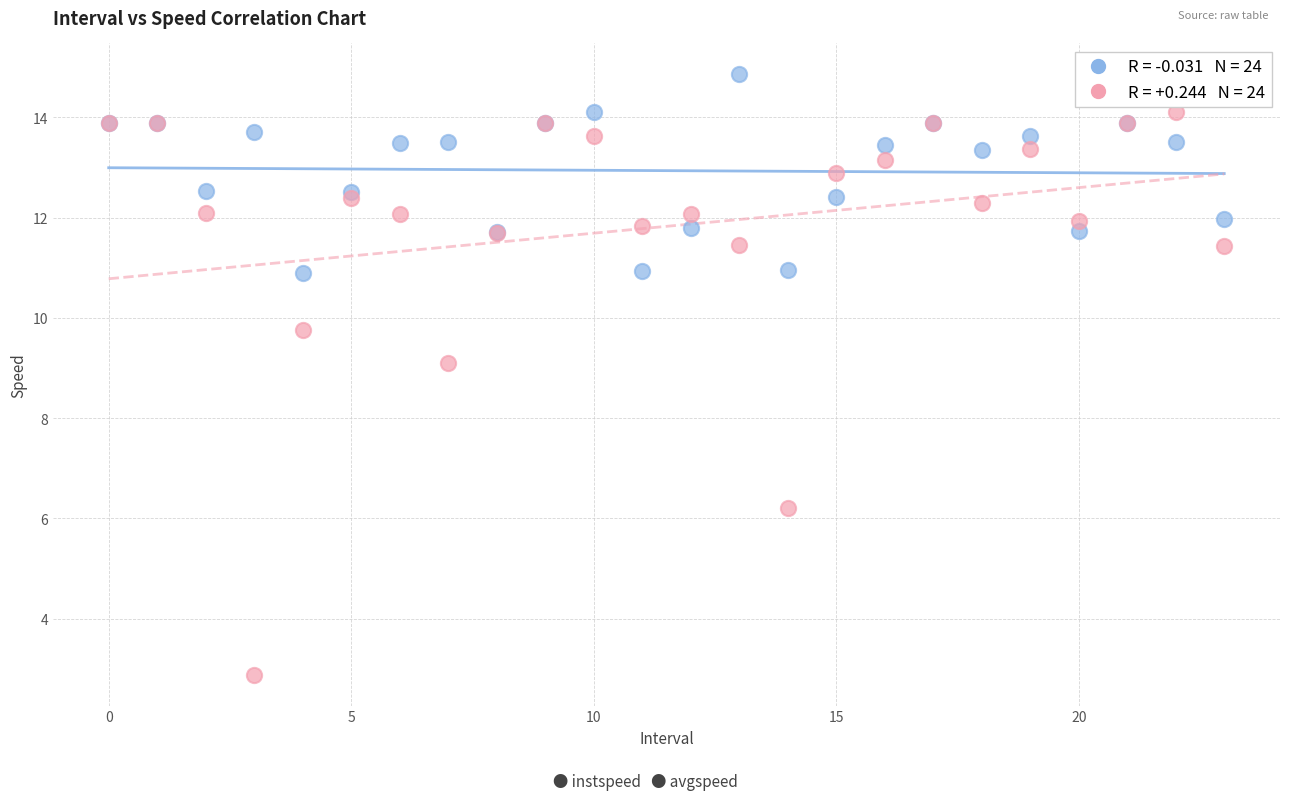

Across all series, what Y value is closest to 8?

9.1